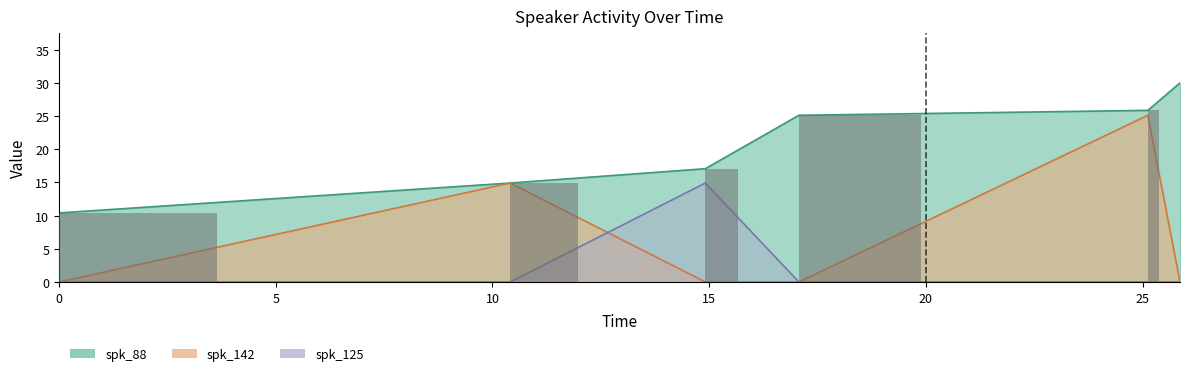

Which series has the largest total across all categories?

spk_88